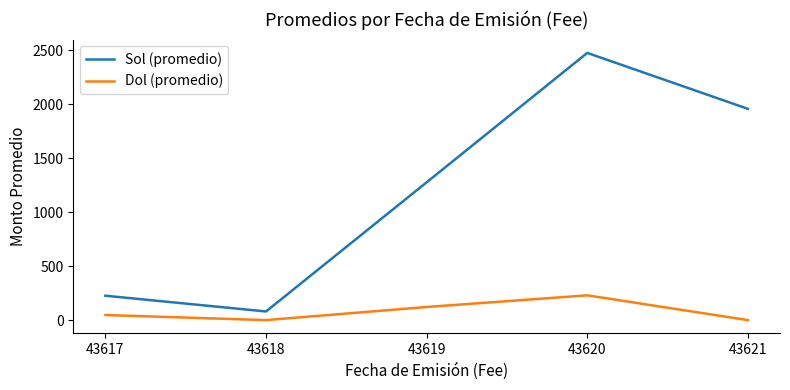

What is the maximum value for Dol (promedio)?

229.6